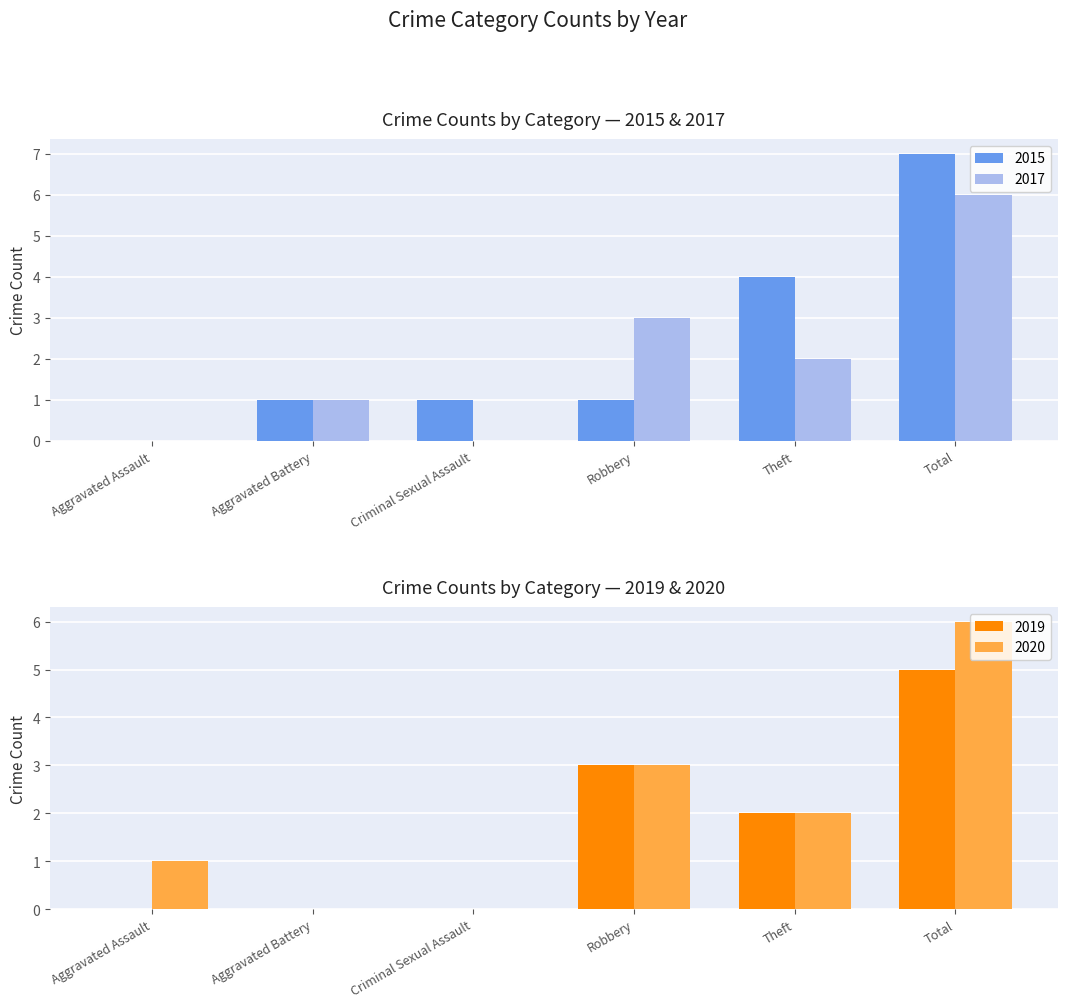

How many values in the 2015 series are below 1?

1